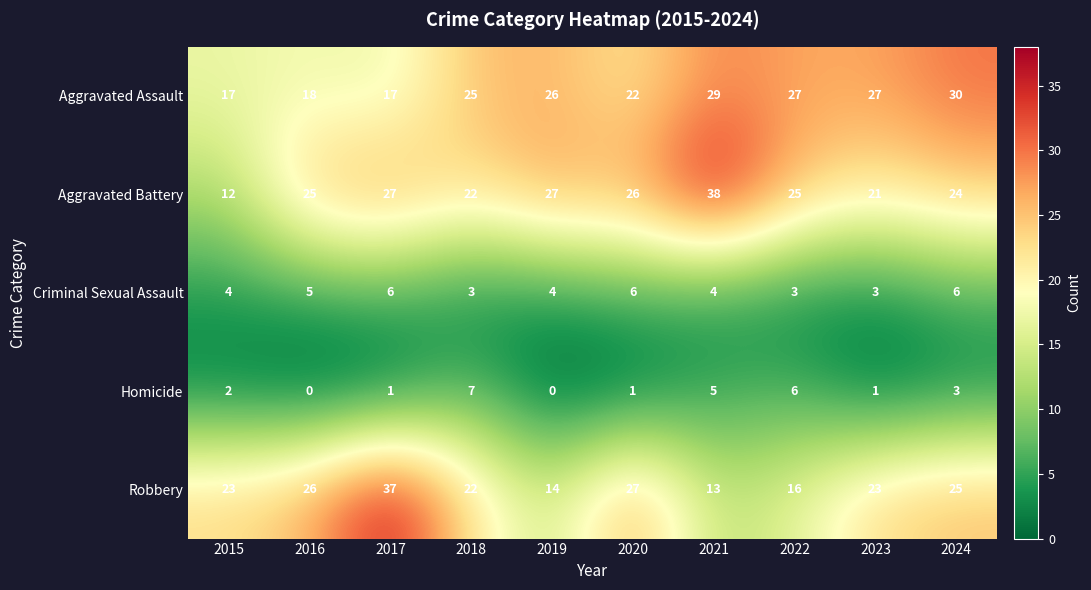

The value of Robbery at 2023 is 23. True or false?

True